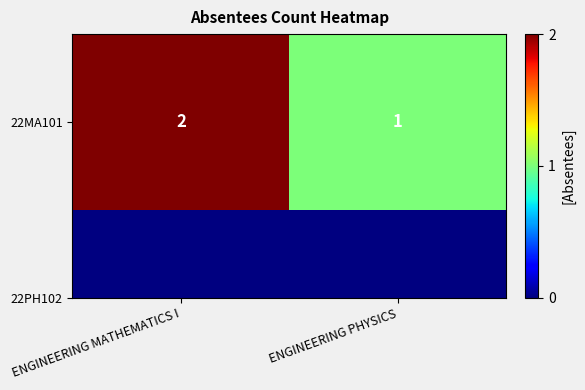

Count the values in the range 1 to 2.

2